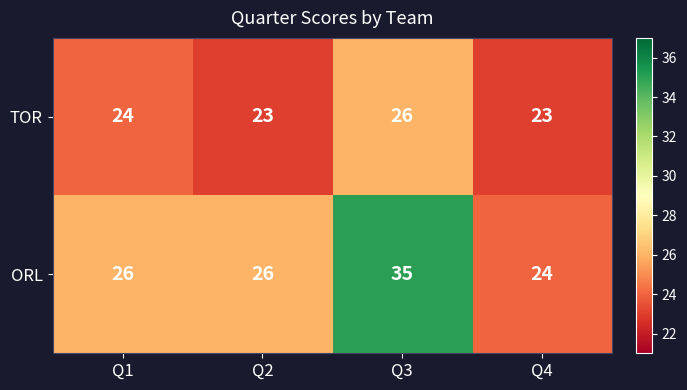

At how many categories does at least one series exceed 34?

1